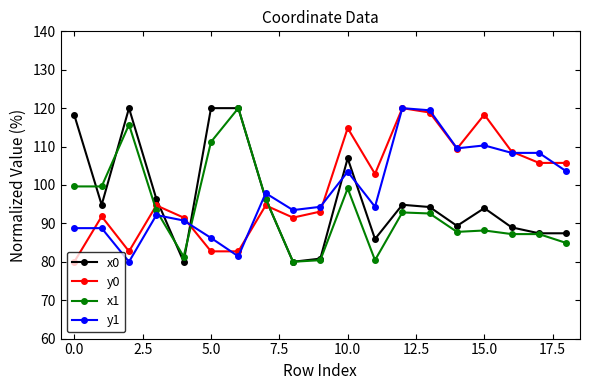

What is the lowest value of the y0 series?

80.0